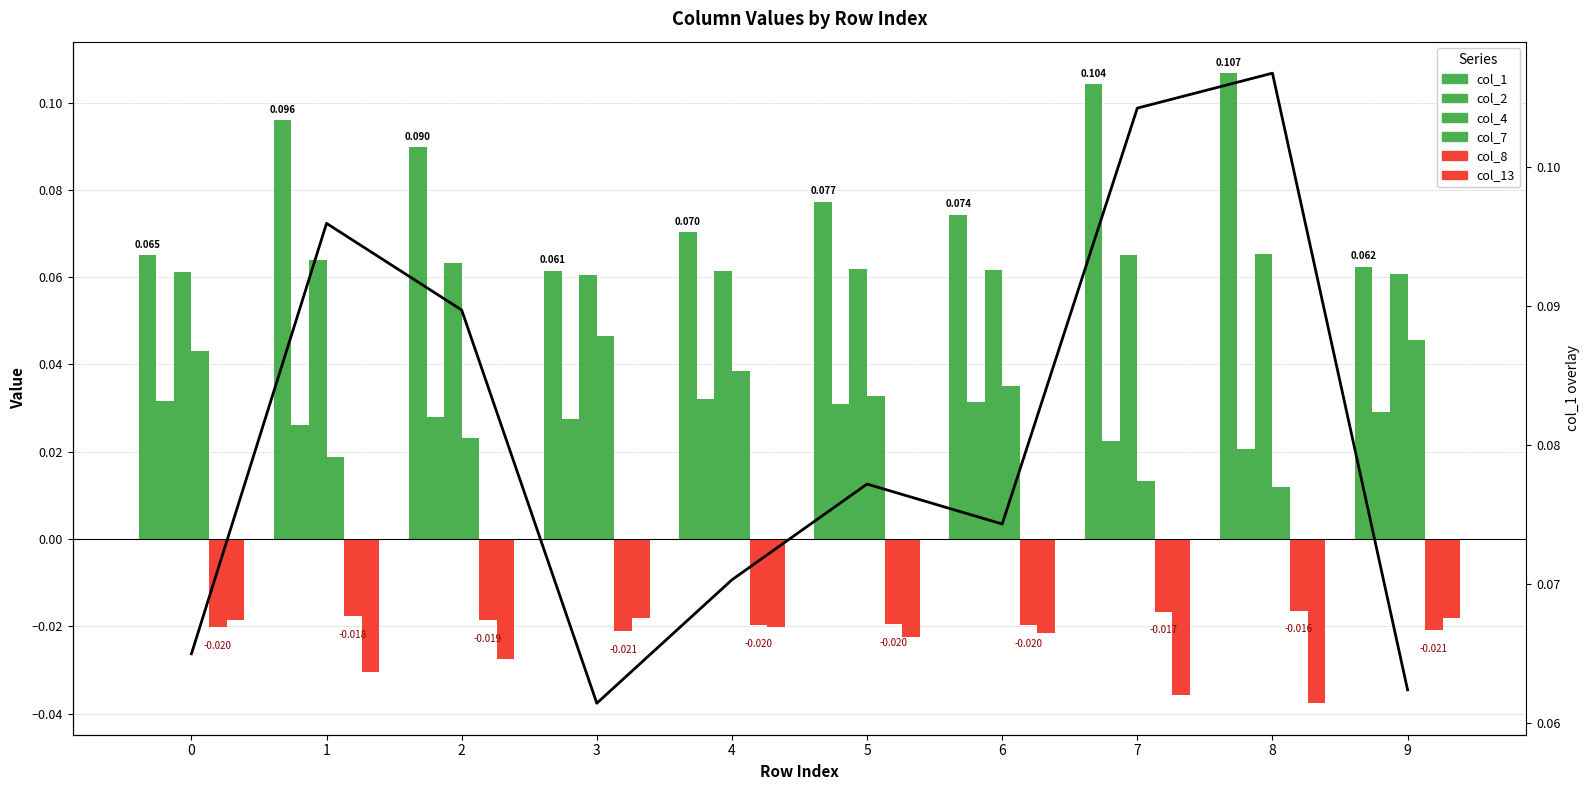

At how many categories does at least one series exceed 0?

10